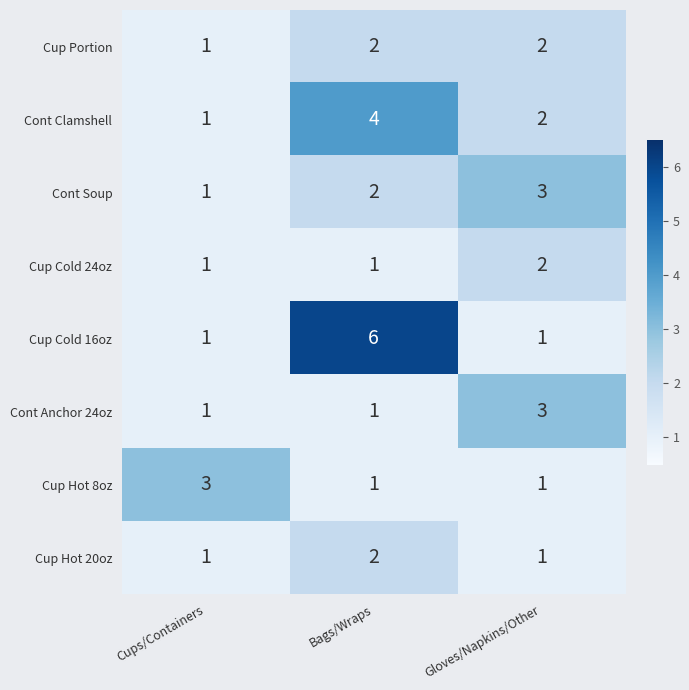

What is the total value across all series at Cups/Containers?

10